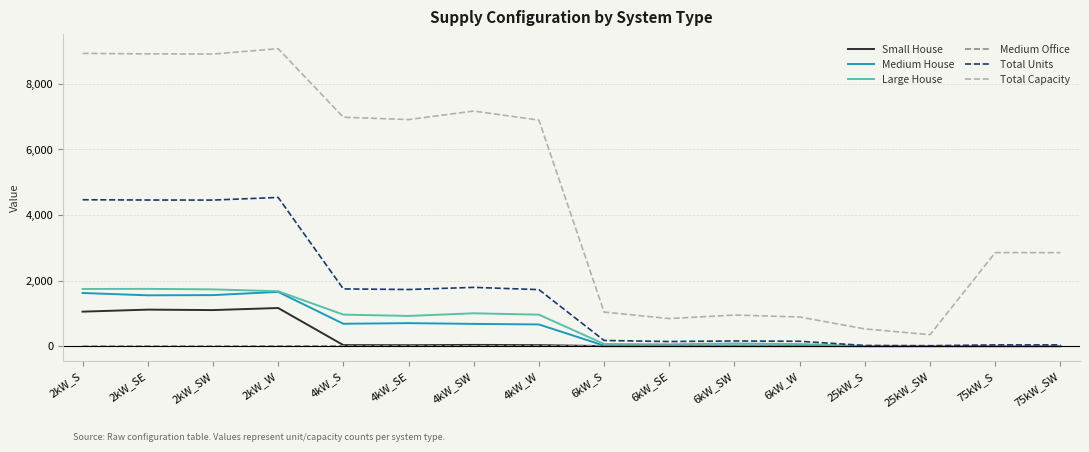

True or false: Total Capacity and Medium House cross at least once.

False